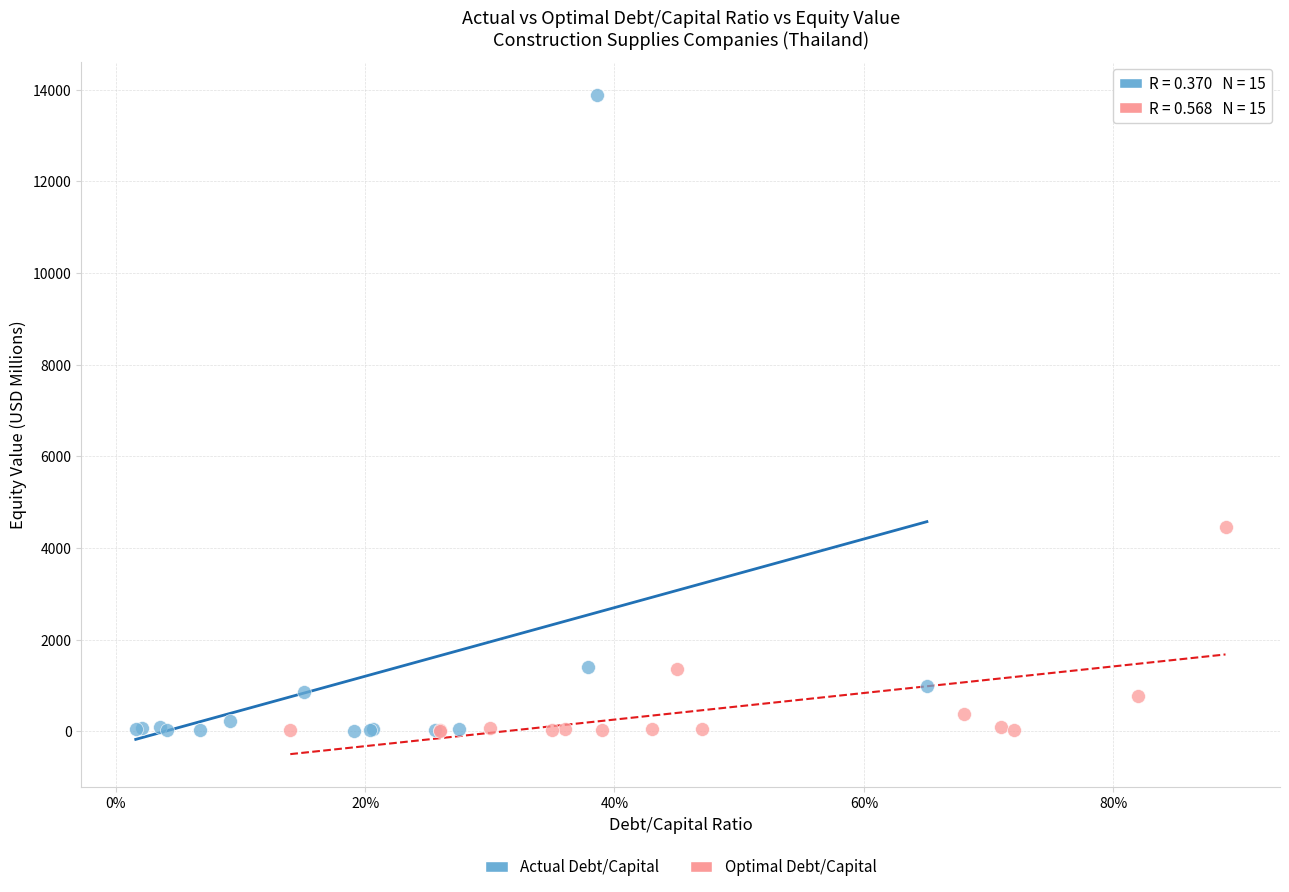

What are all the series names shown in the legend?

Actual Debt/Capital, Optimal Debt/Capital